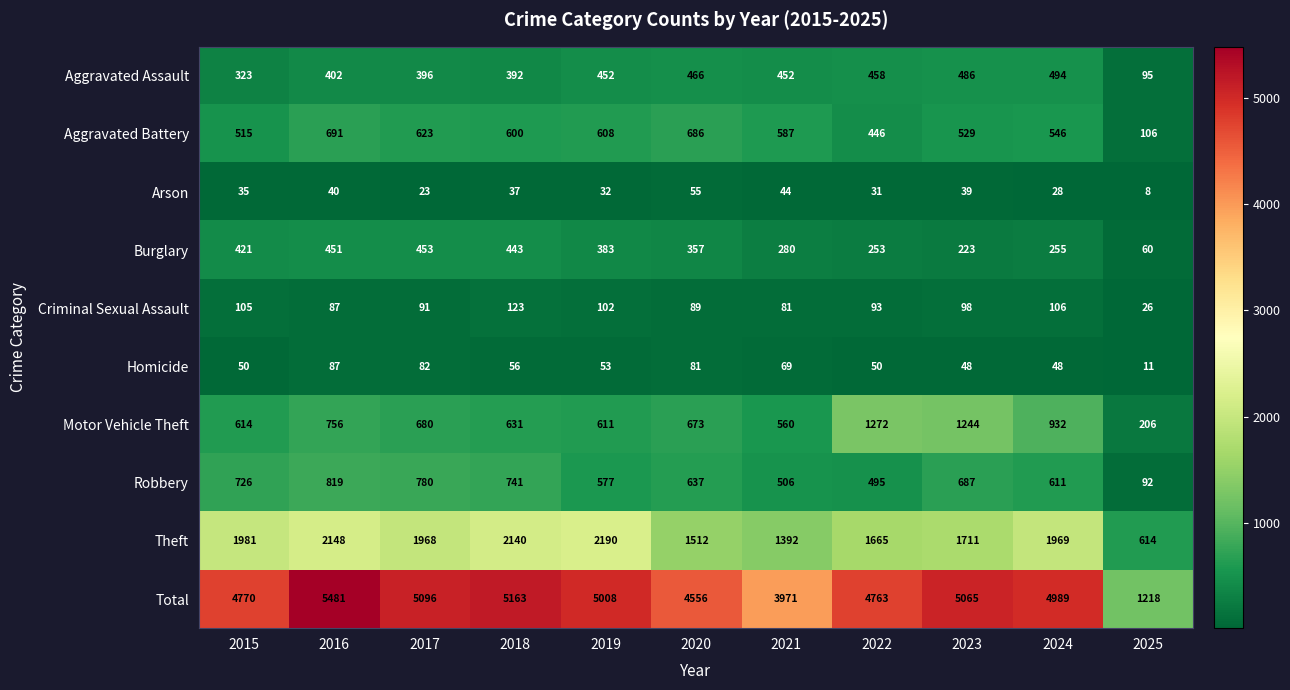

How many series are shown in this chart?

10